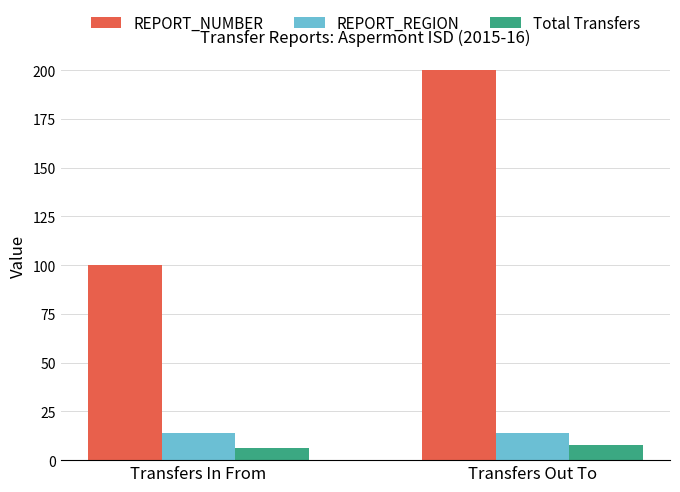

What is the label of the 2nd bar from the left?

Transfers Out To